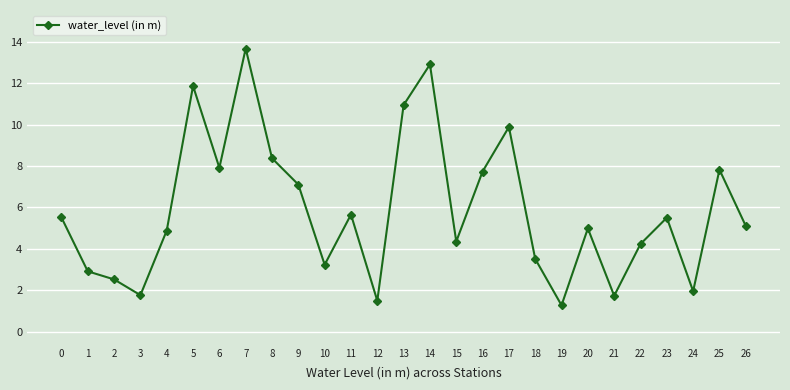

At which label is the value closest to 7?

9